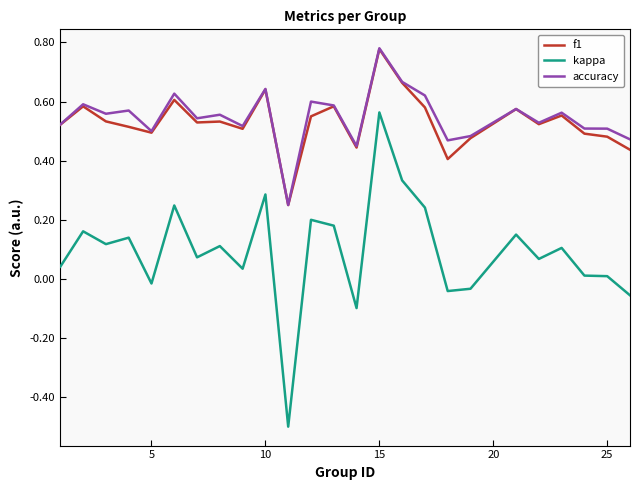

At how many categories does at least one series exceed 0?

25